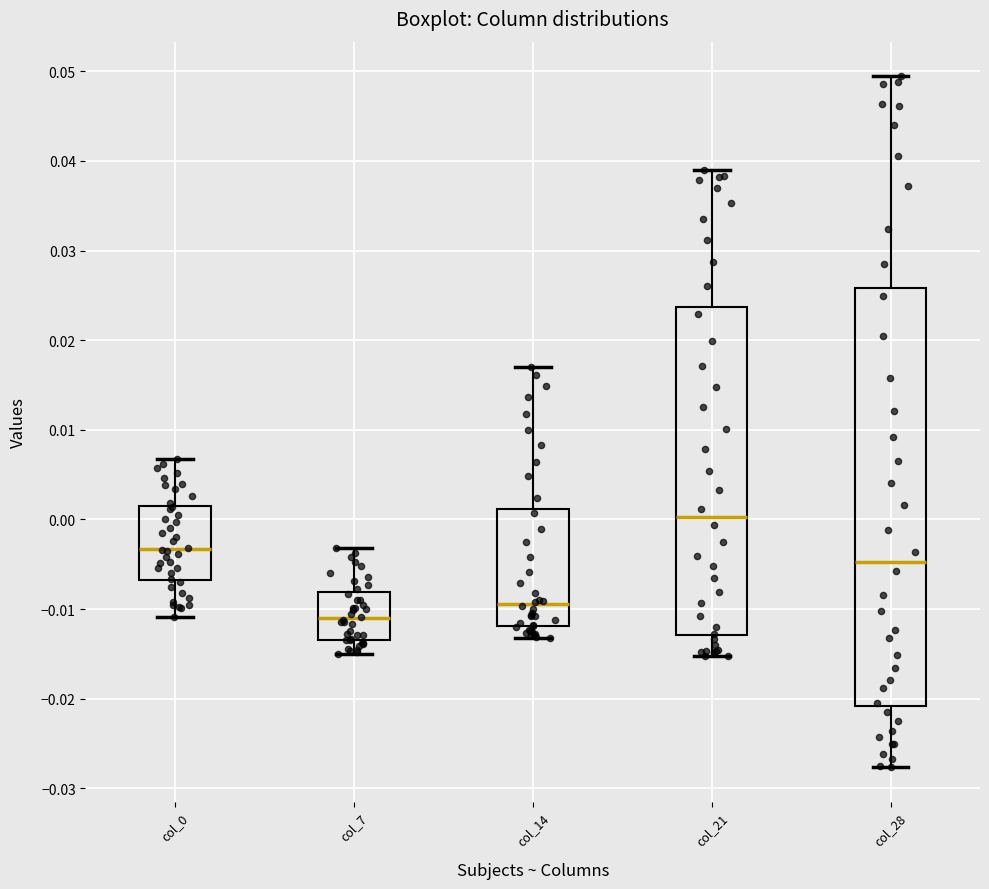

Comparing the boxes themselves (not the whiskers), which one is the tallest?

col_28